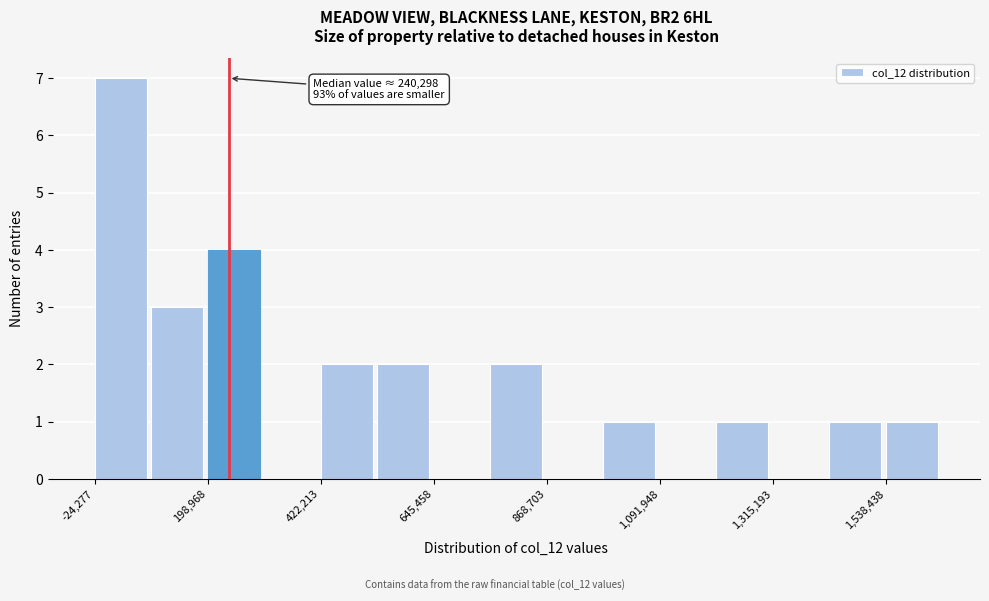

Around what value on the x-axis is the tallest bar? Give the approximate position of its centre, as read against the axis.

50000